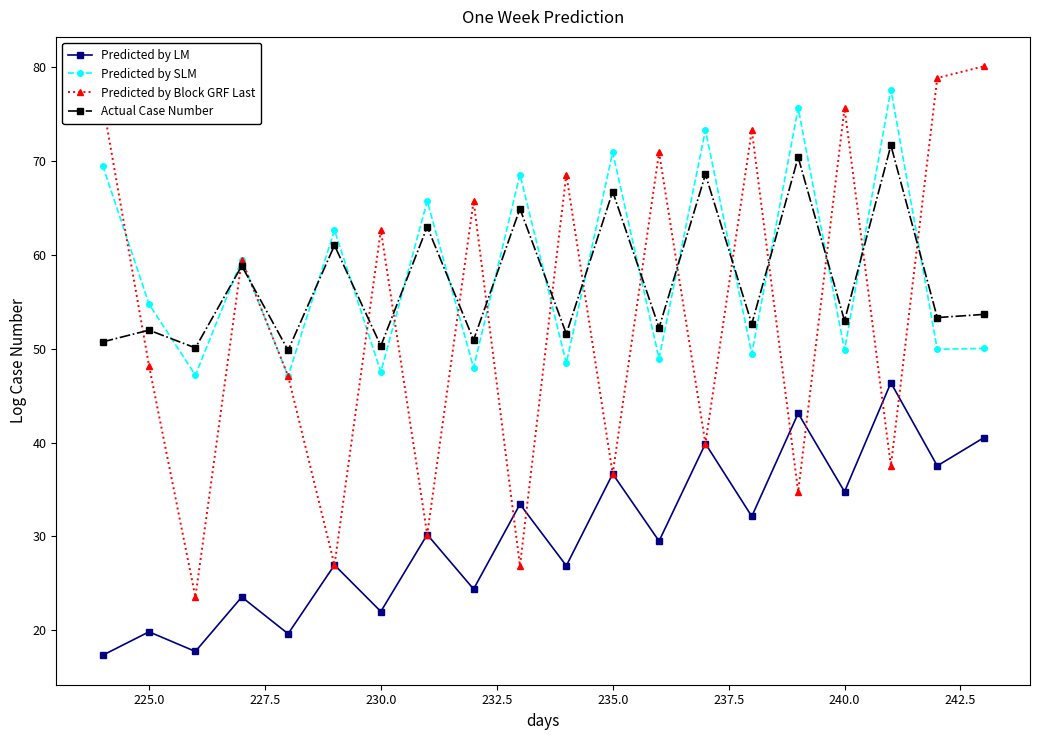

True or false: Predicted by LM and Predicted by SLM intersect in this chart.

False